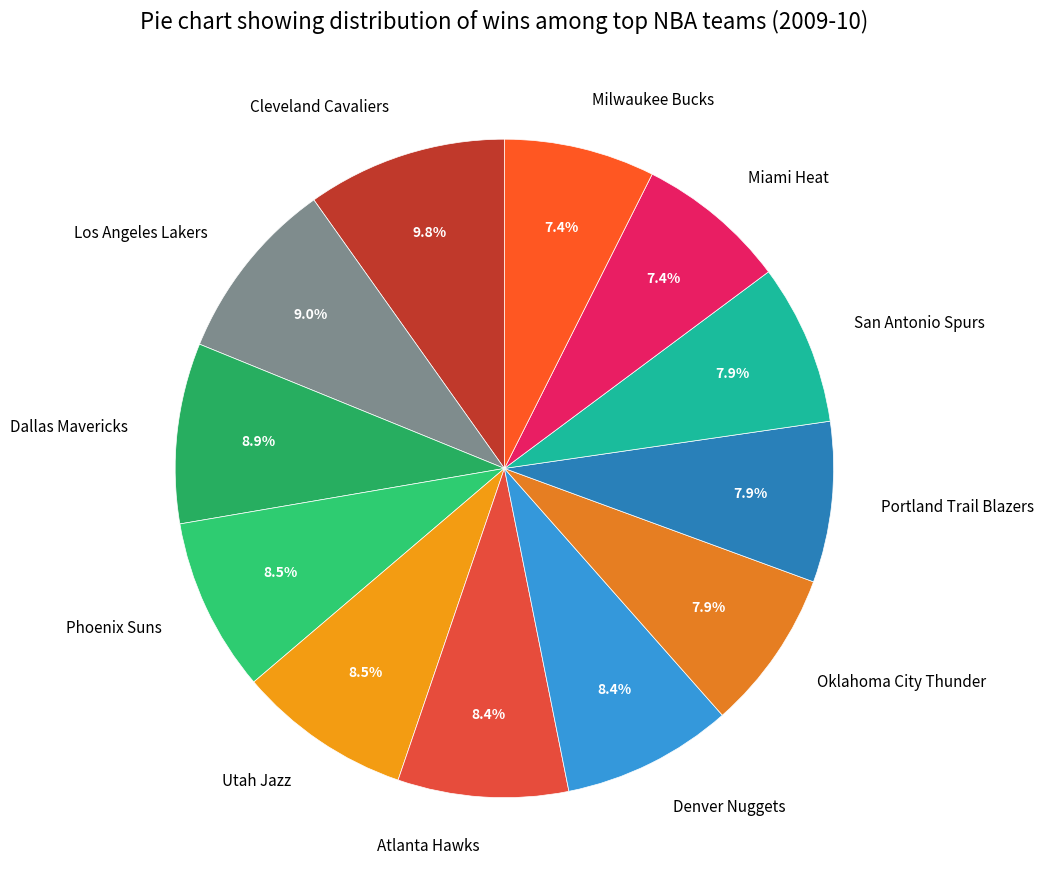

To the nearest percent, what is the difference between the largest and smallest slice percentages?

2%